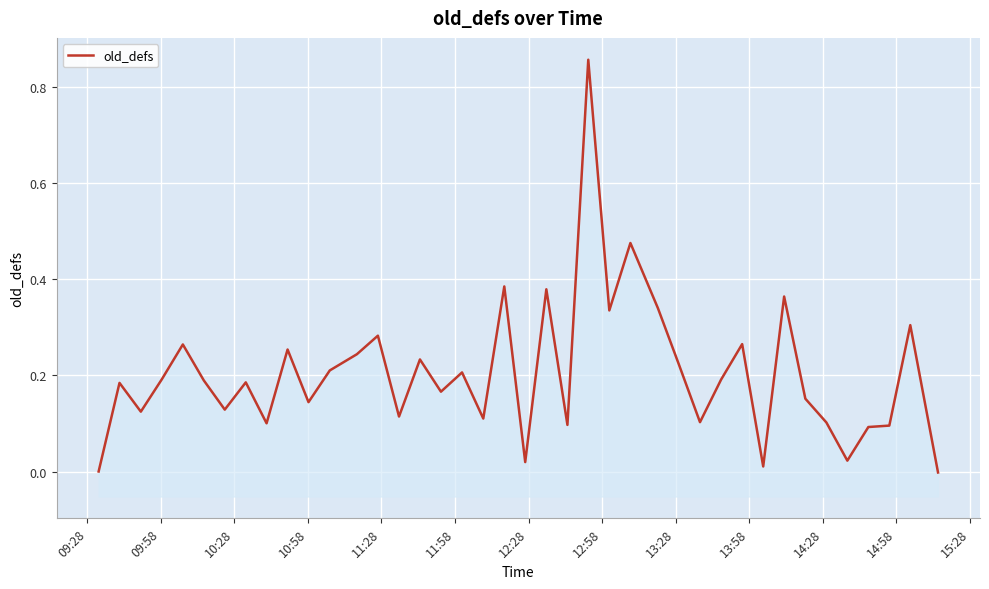

What is the difference between the maximum and minimum values?

0.9